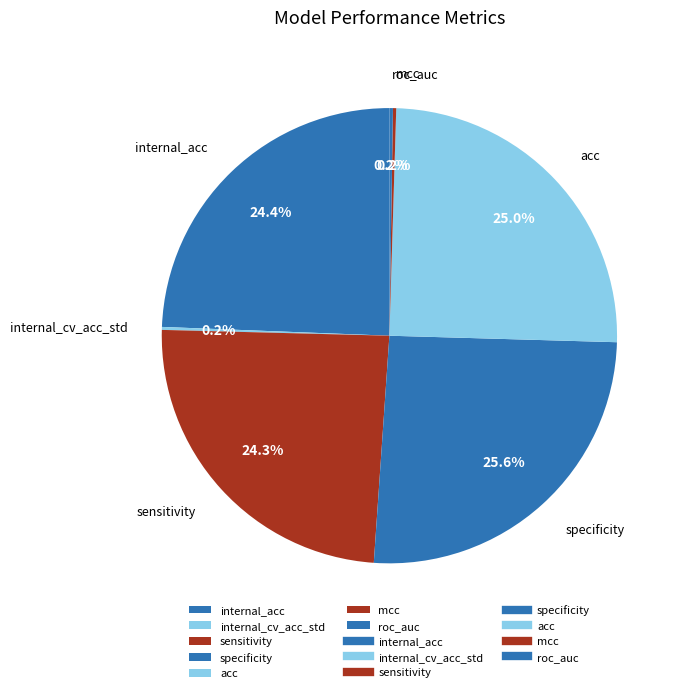

Is there any slice that represents more than half of the pie?

No